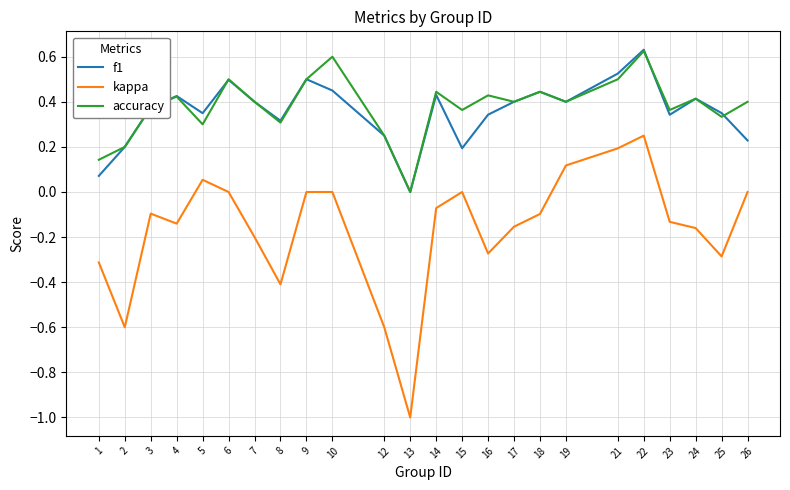

Does the chart display data point markers on the line(s)?

No